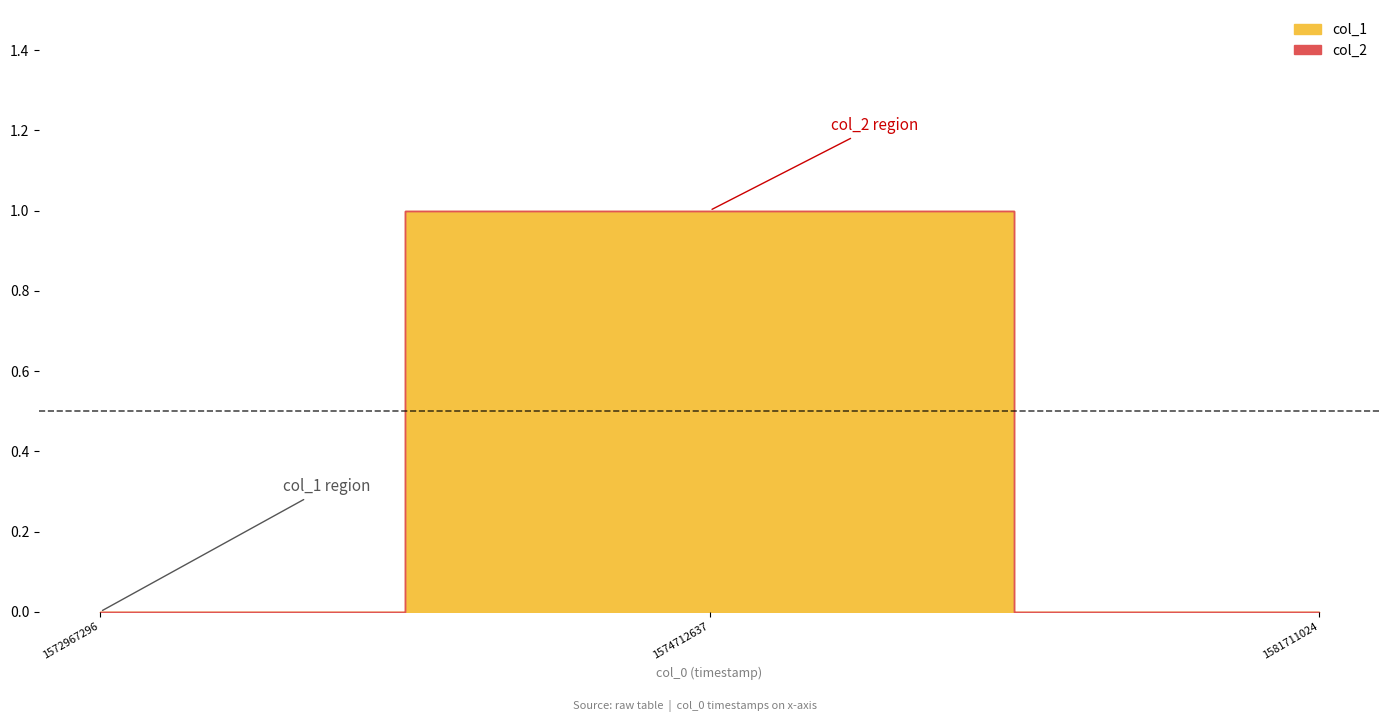

Count the number of data series in this chart.

2